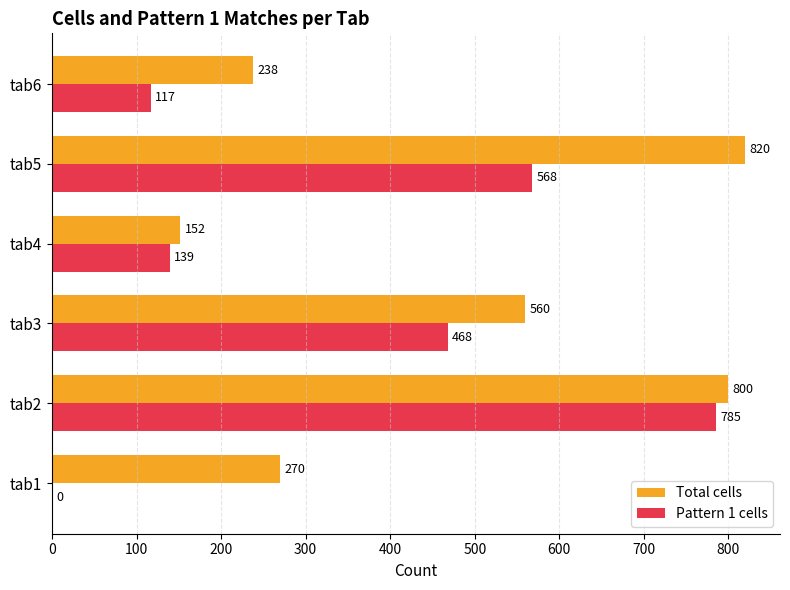

Which series changed the most between tab4 and tab5?

Total cells